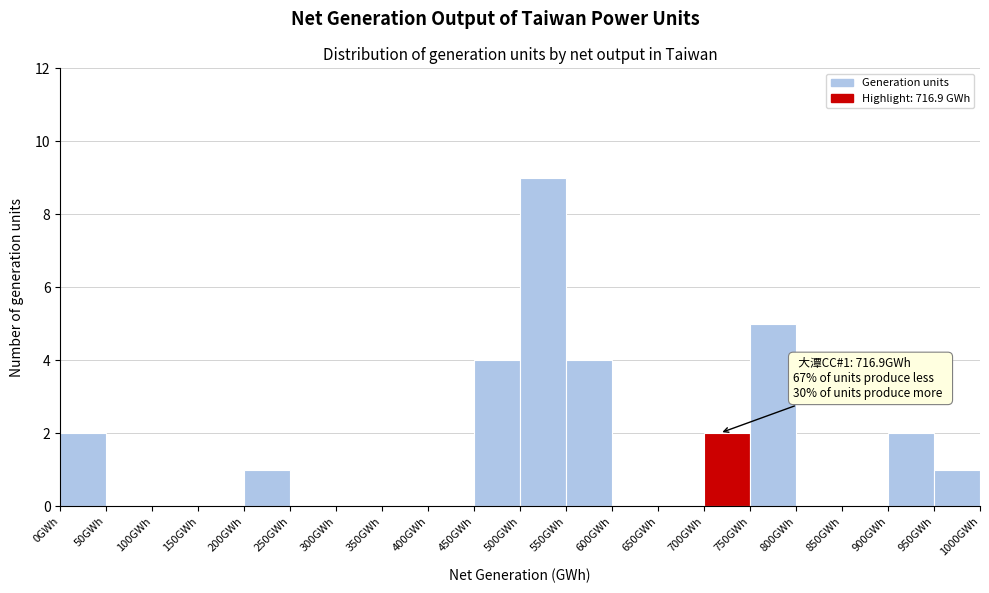

Over which range of the x-axis is the bar tallest?

500 to 550